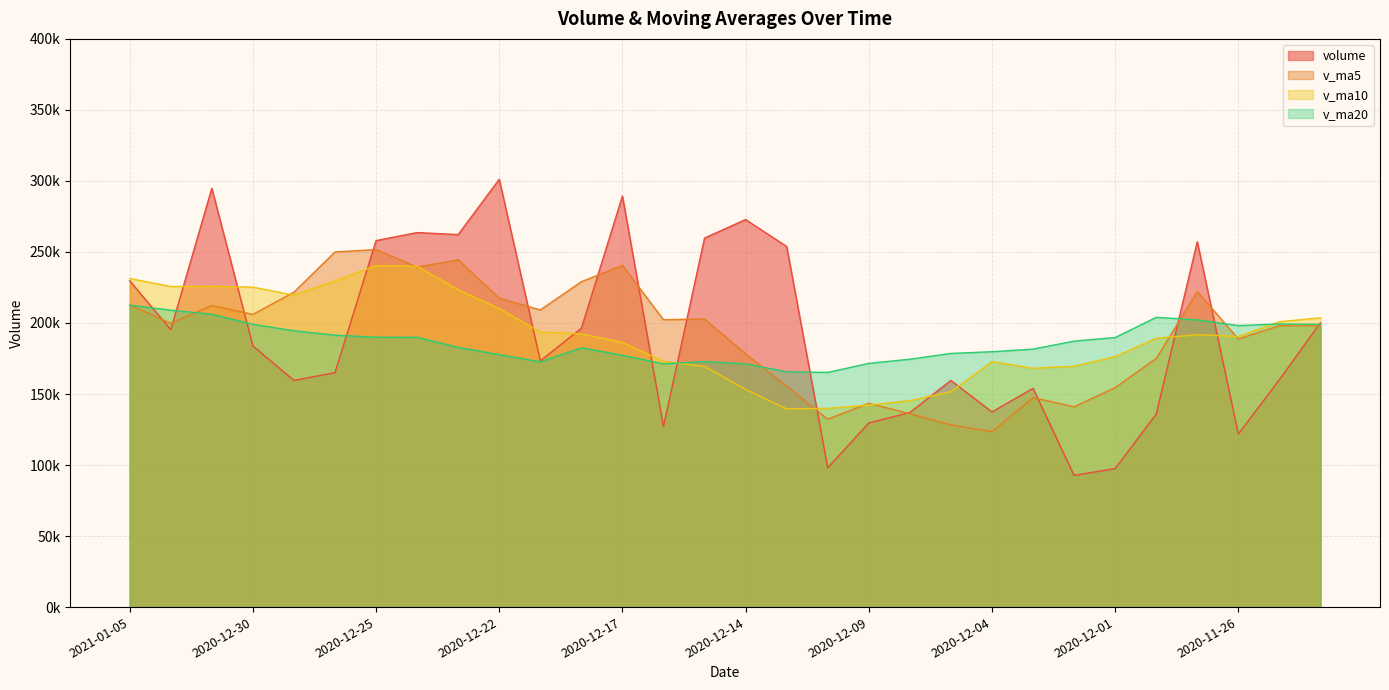

Which series ends up on top after the final intersection of v_ma10 and v_ma5?

v_ma10